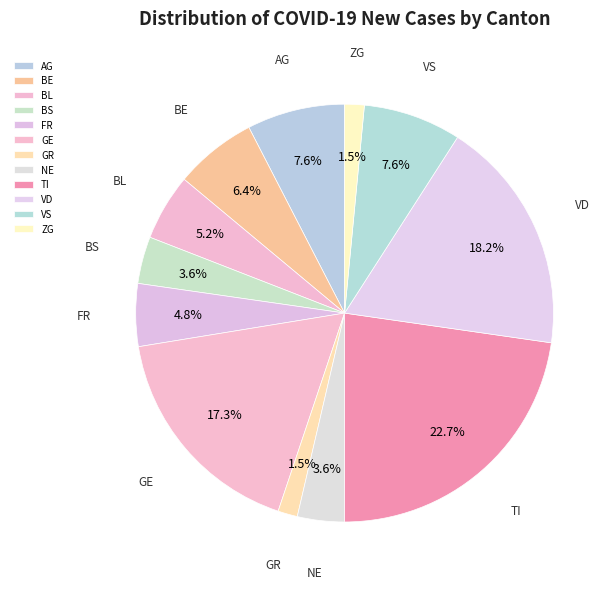

To the nearest percent, what percentage of the pie is FR?

5%